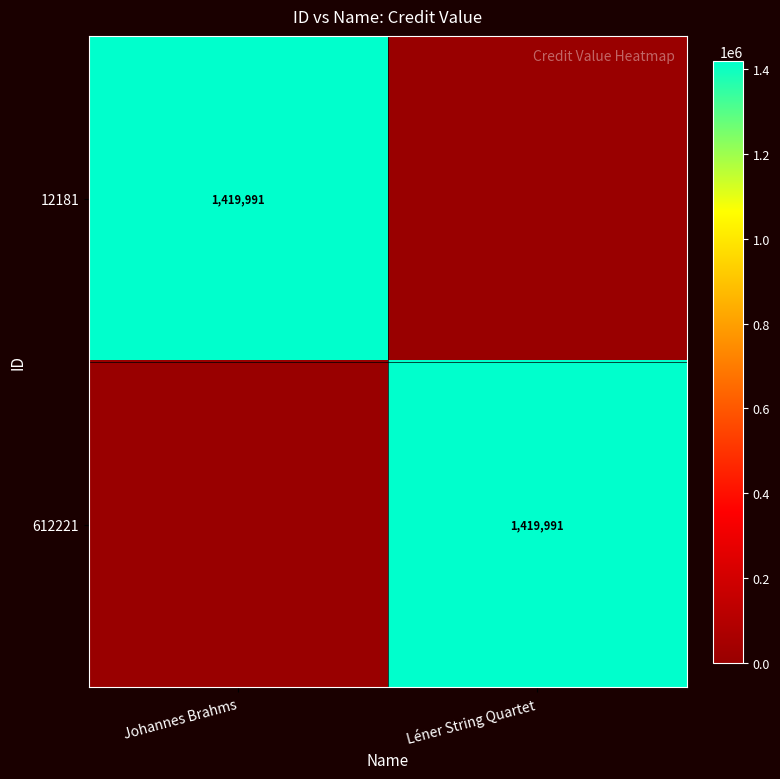

The value of 12181 at Johannes Brahms is 1419991. True or false?

True